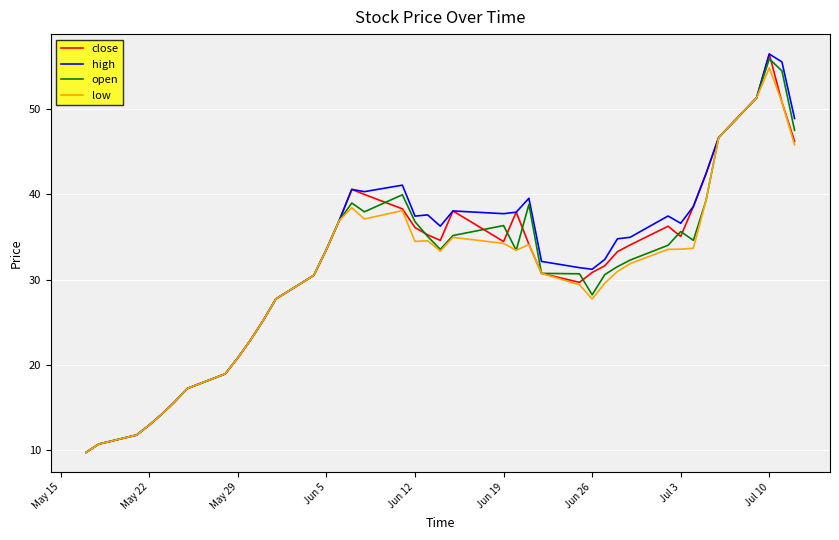

Rank the series by their average value, from lowest to highest.

low, open, close, high